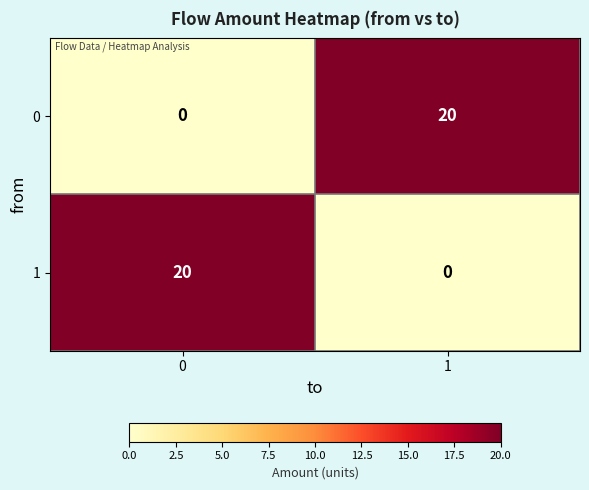

Reading left to right, extract all data points from this chart.

0: 0=0	1=20
1: 0=20	1=0